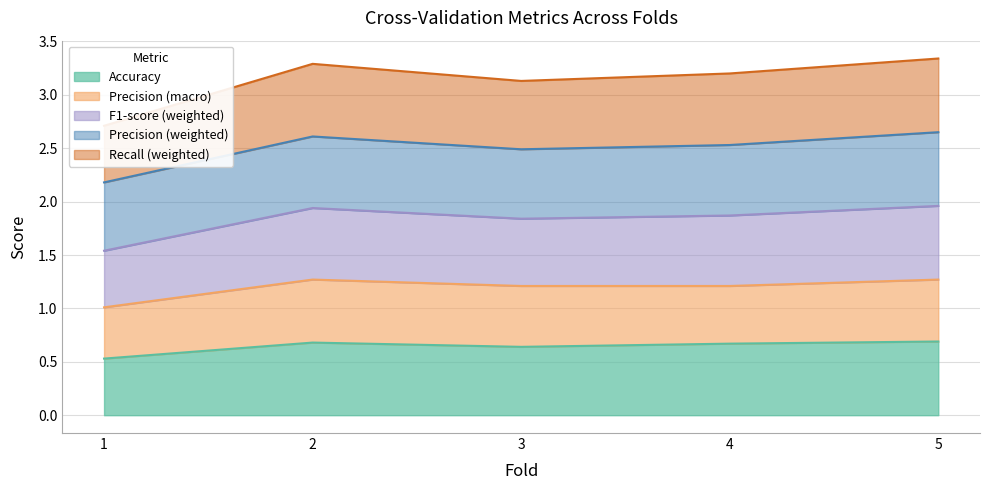

What is the maximum value for Accuracy?

0.7